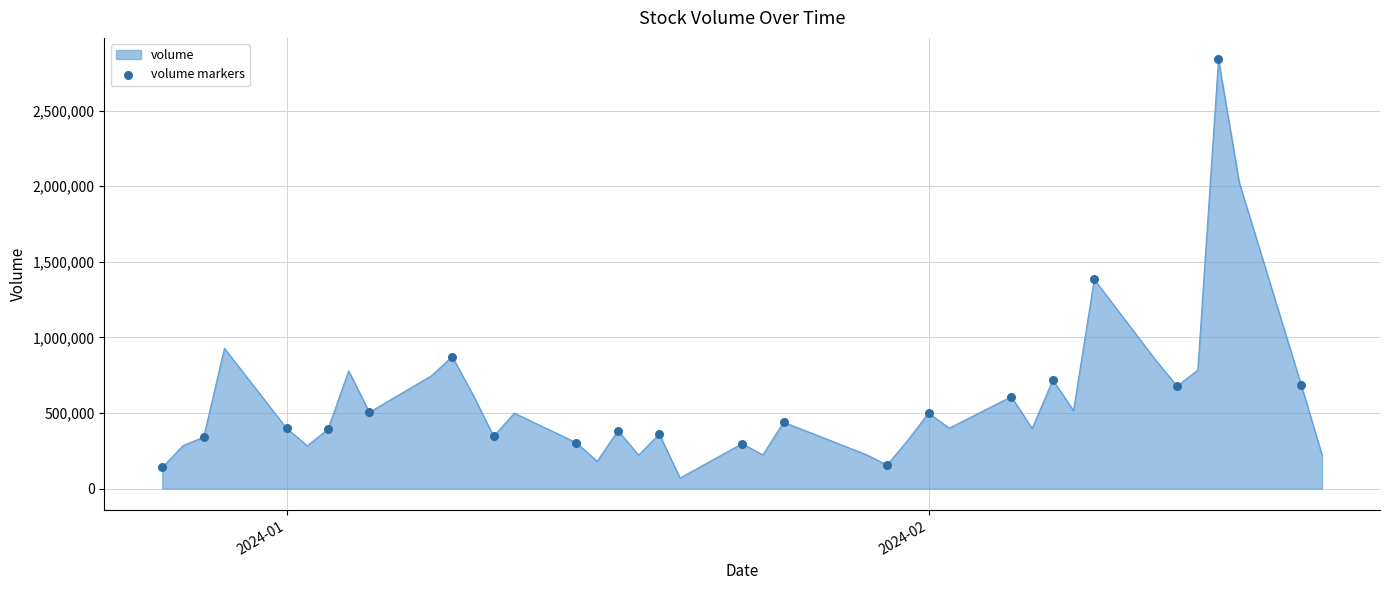

What is the difference between the maximum and minimum values?

2768858